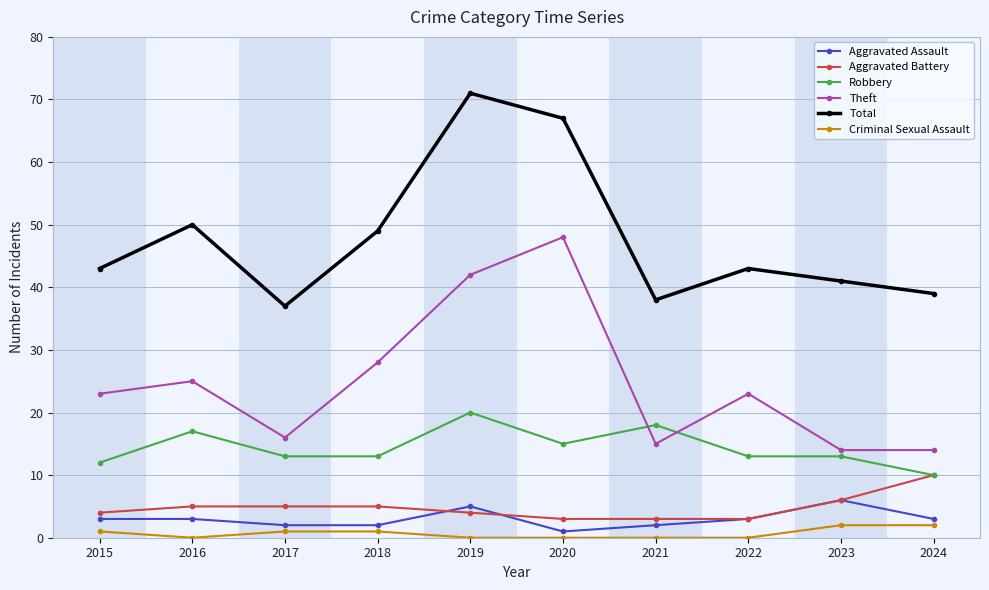

The Aggravated Battery series shows 10 at 2024. True or false?

True